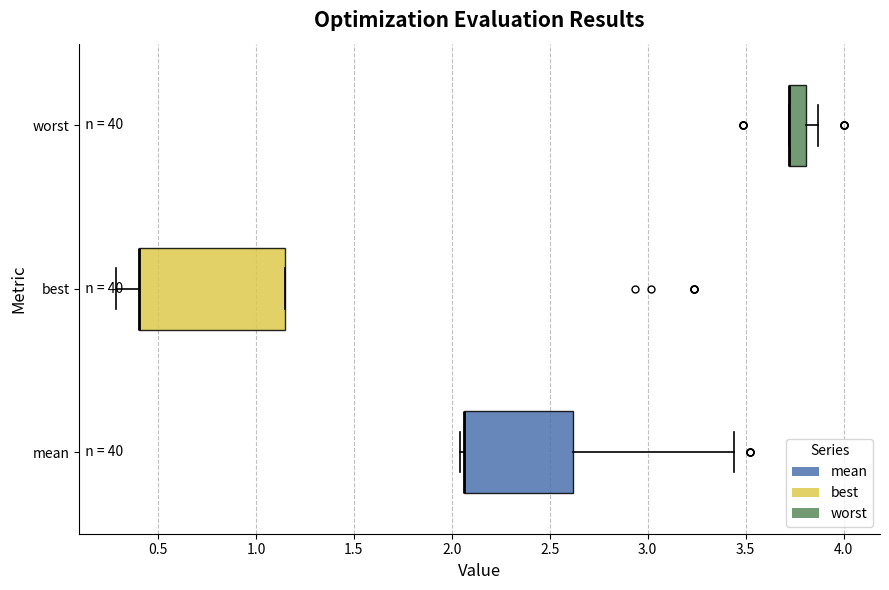

Reading bottom to top, read every box against the x-axis: the position of its median line, the range the box covers, and the ends of its whiskers. The values are not printed on the chart, so give them approximately, as read against the axis.

mean: median 2.05 (drawn on the box's left edge), box 2.05 to 2.60, whiskers 2.05 (just left of the box's left edge) to 3.45
best: median 0.40 (drawn on the box's left edge), box 0.40 to 1.15, whiskers 0.30 to 1.15
worst: median 3.70 (drawn on the box's left edge), box 3.70 to 3.80, whiskers 3.70 to 3.85